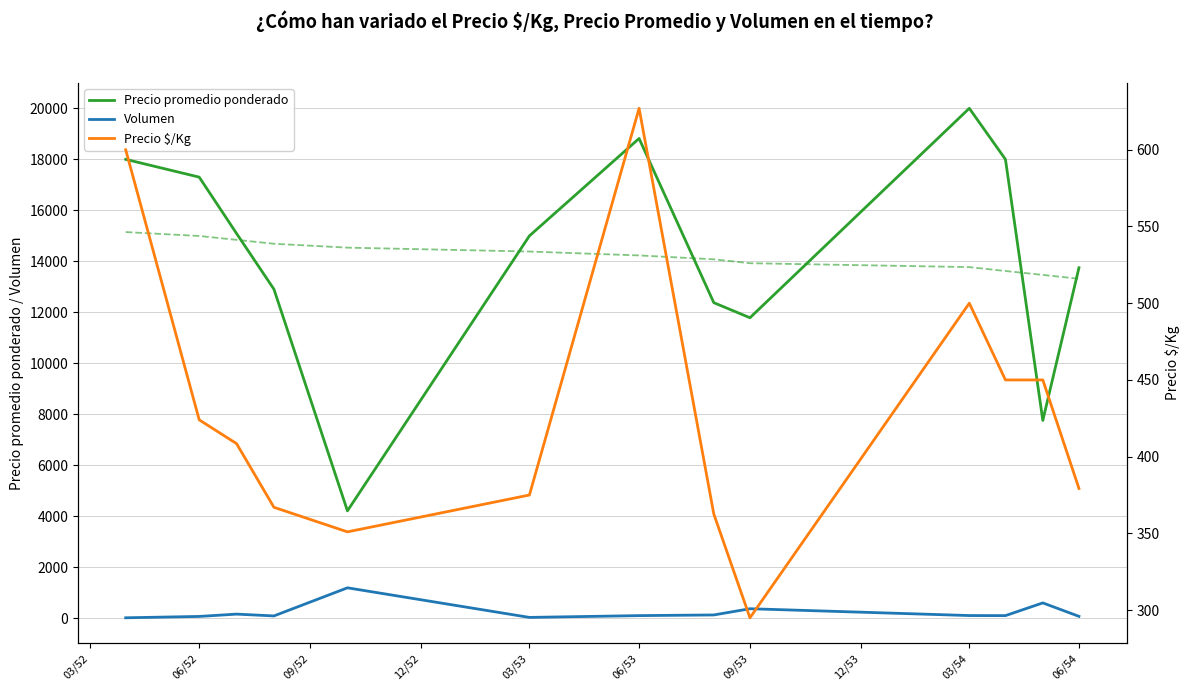

The value of Precio promedio ponderado at 06/53 is 29834.8. True or false?

False